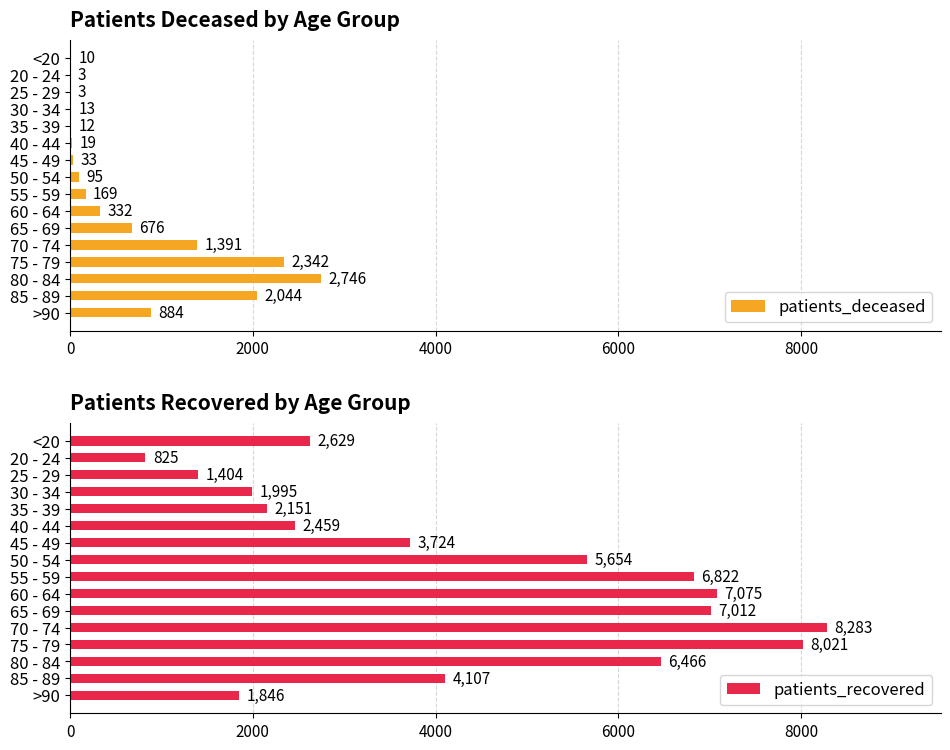

What is the difference between the patients_deceased values at >90 and 65 - 69?

208